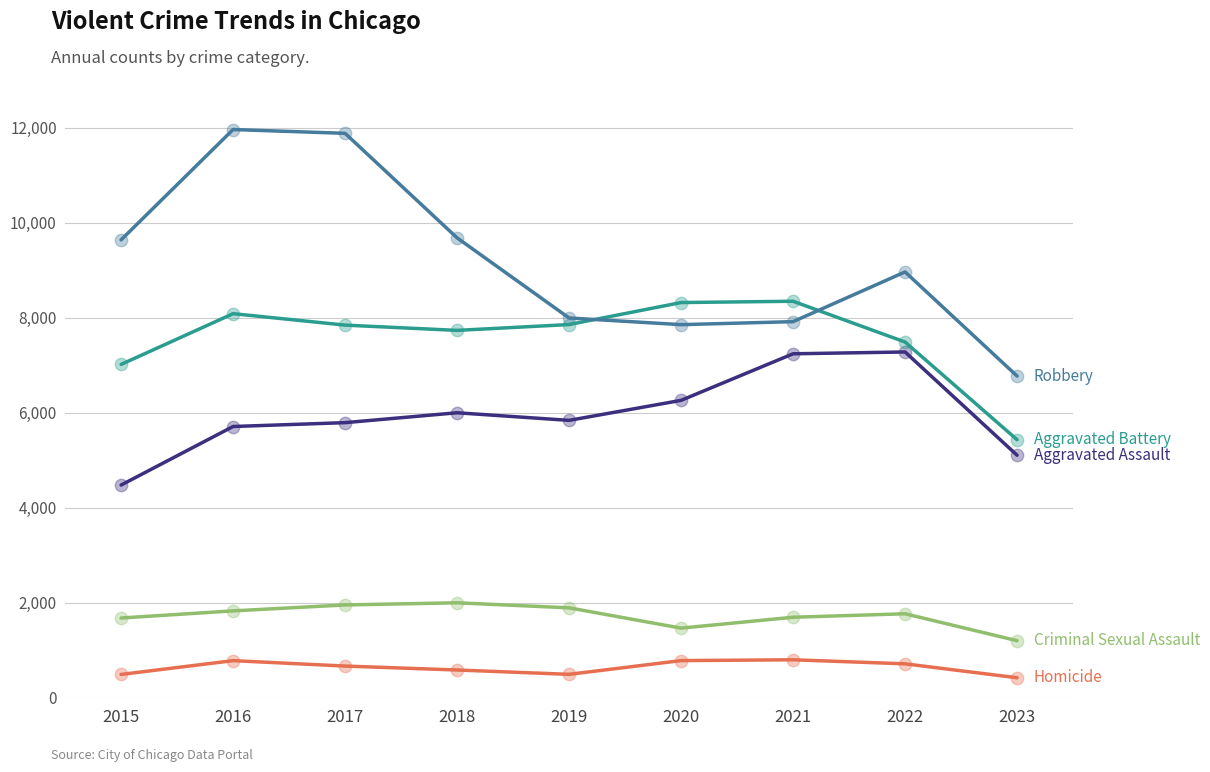

What is the smallest value displayed?

426